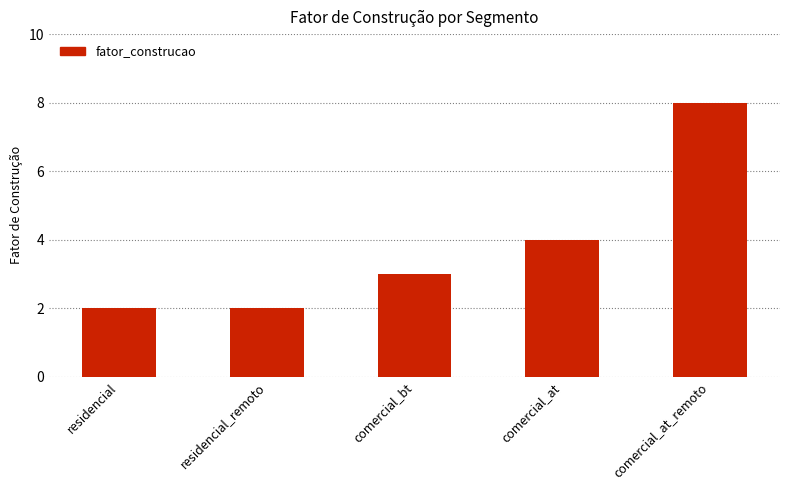

Reading right to left, list all the values displayed in this chart.

comercial_at_remoto=8	comercial_at=4	comercial_bt=3	residencial_remoto=2	residencial=2